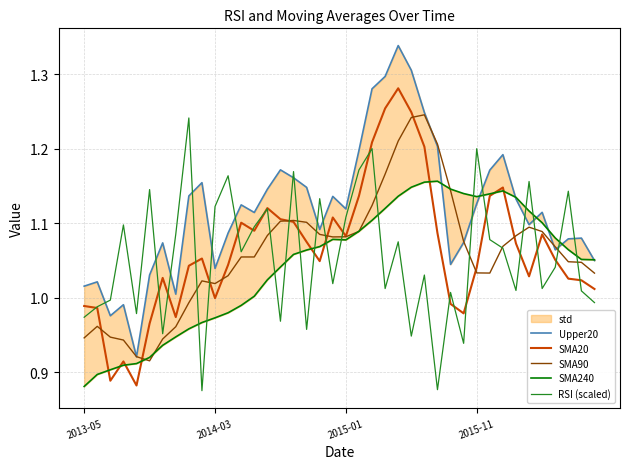

Which series changed the most between 12 and 39?

SMA20